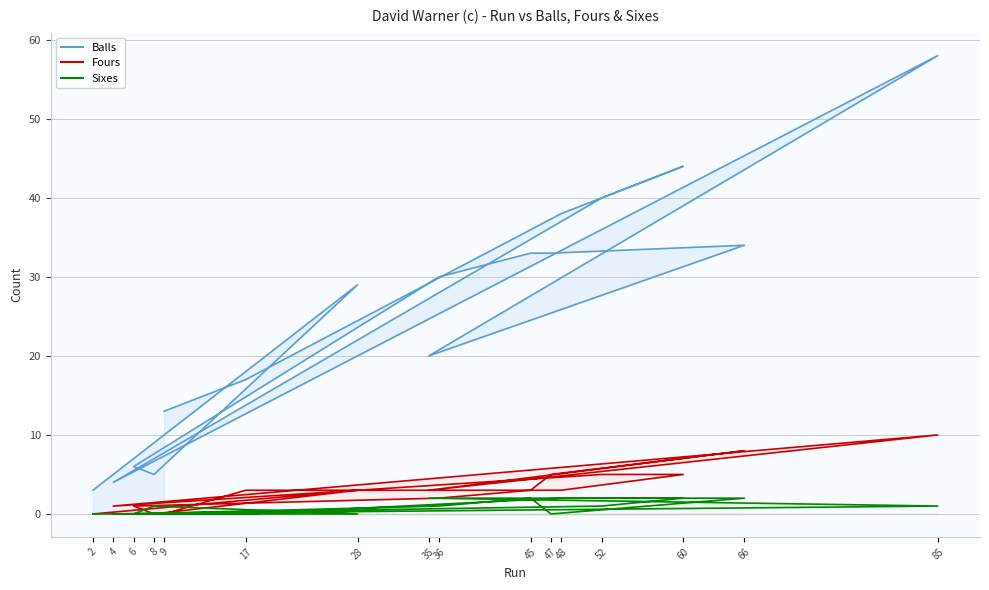

How many lines are shown in the chart?

3